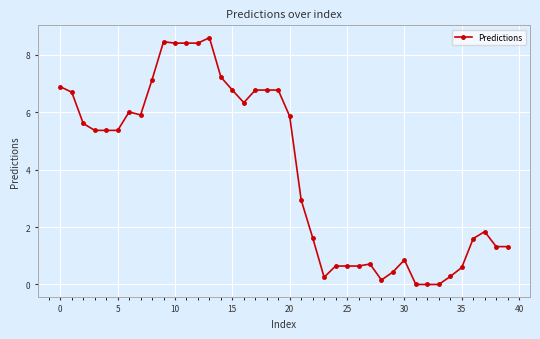

What is the value of the 39th point from the left?

1.3